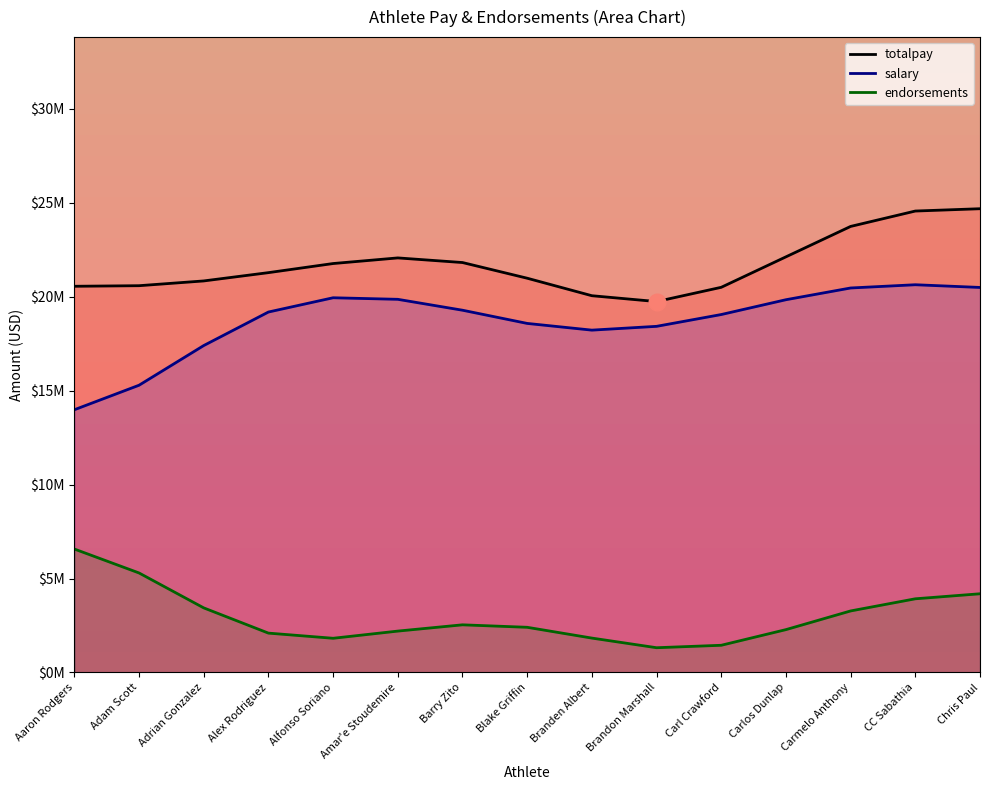

True or false: totalpay and salary intersect in this chart.

False